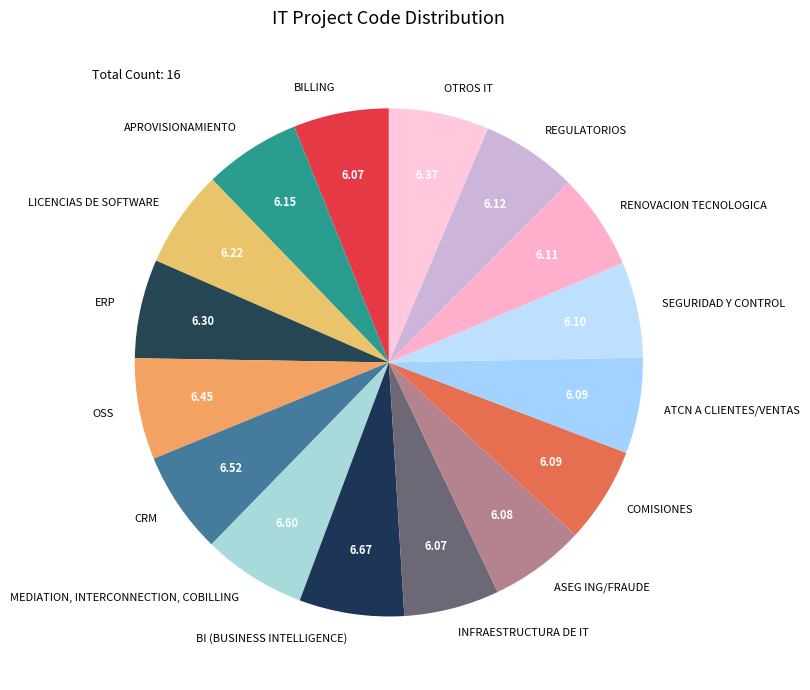

Does INFRAESTRUCTURA DE IT represent more than half of the total?

No